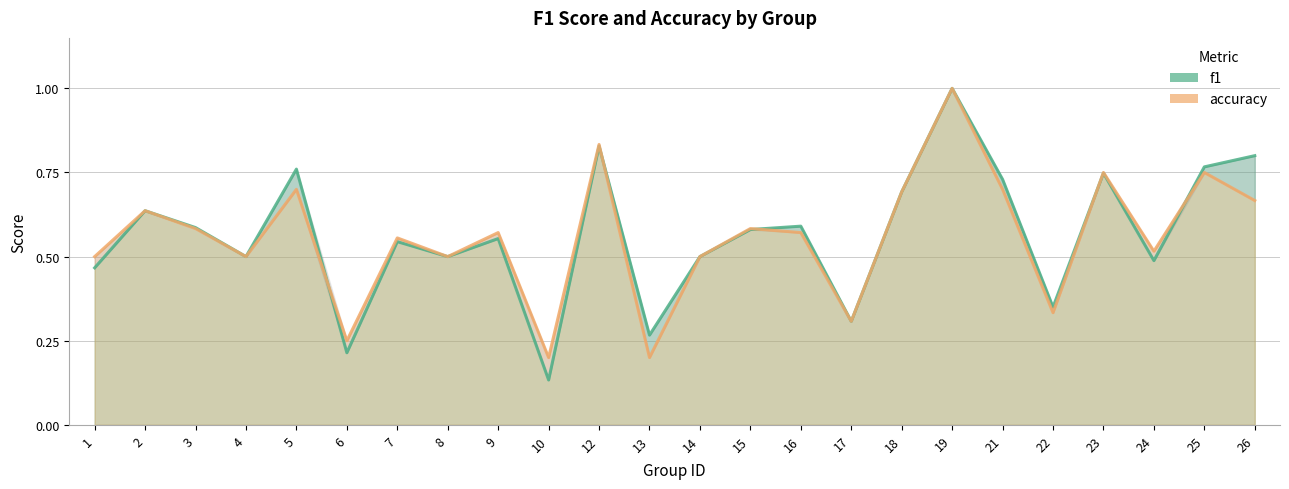

Is the value of f1 at 1 greater than the value of accuracy at 15?

No